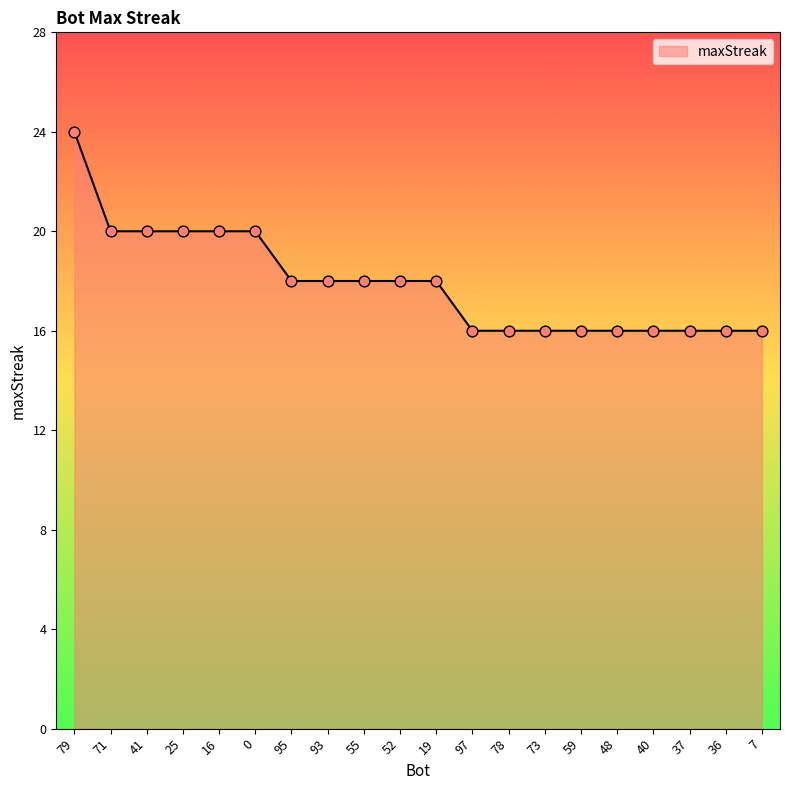

What is the ratio of the value at 73 to the value at 95?

0.9